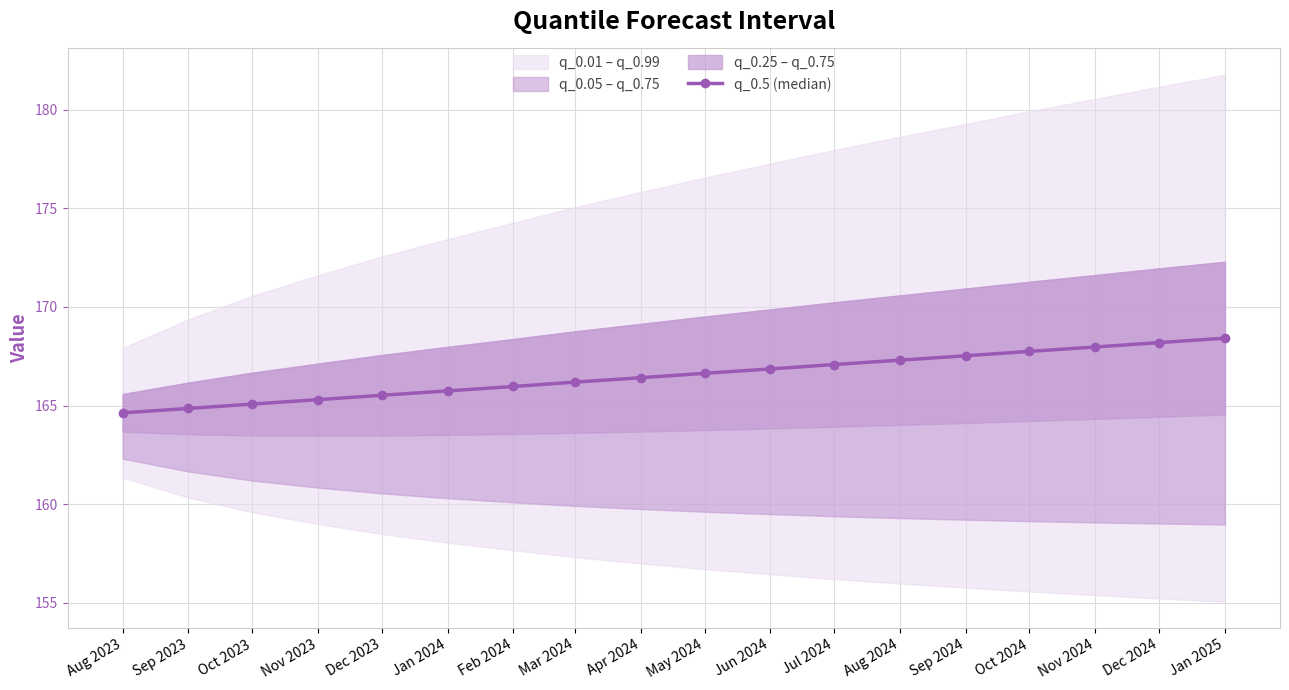

Reading right to left, list all the values displayed in this chart.

Jan 2025=168.4	Dec 2024=168.2	Nov 2024=168.0	Oct 2024=167.7	Sep 2024=167.5	Aug 2024=167.3	Jul 2024=167.1	Jun 2024=166.9	May 2024=166.6	Apr 2024=166.4	Mar 2024=166.2	Feb 2024=166.0	Jan 2024=165.7	Dec 2023=165.5	Nov 2023=165.3	Oct 2023=165.1	Sep 2023=164.9	Aug 2023=164.6